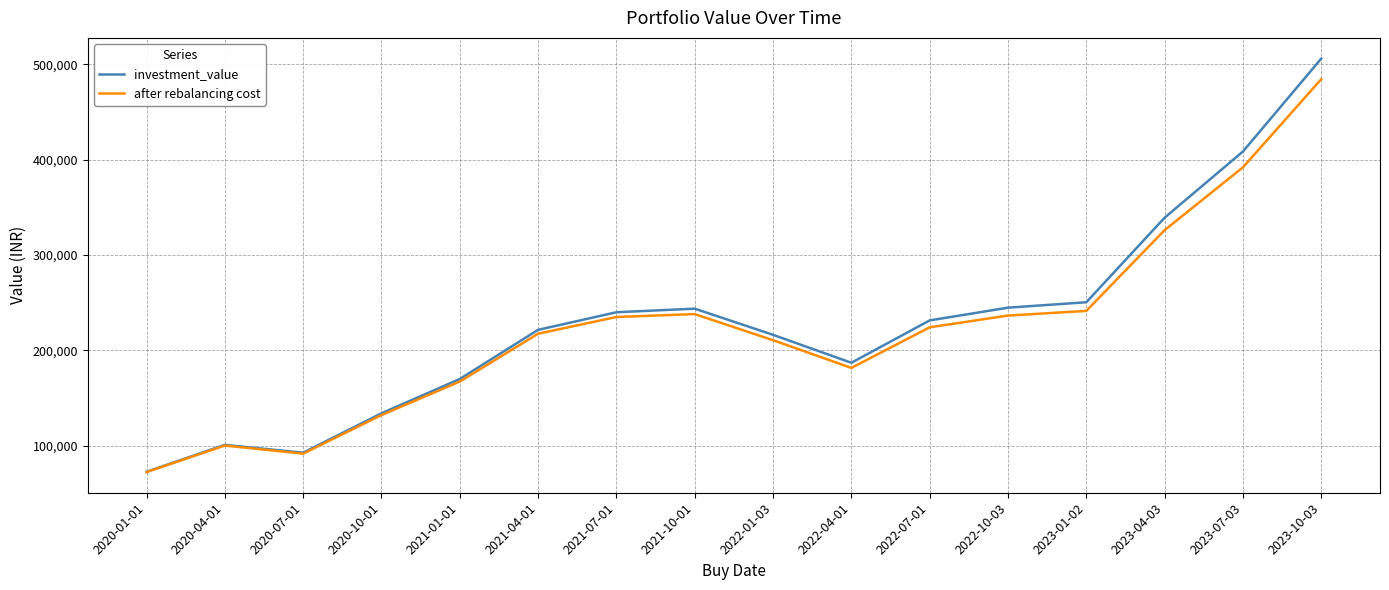

What is the total value across all series at 2021-04-01?

438648.0